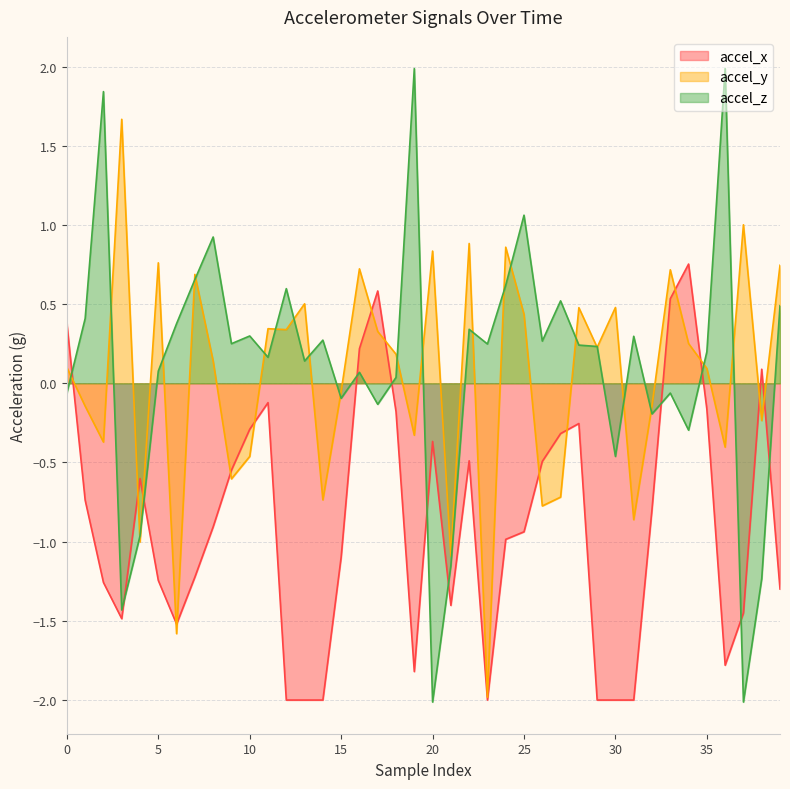

Where is accel_z nearest to the value 0?

18